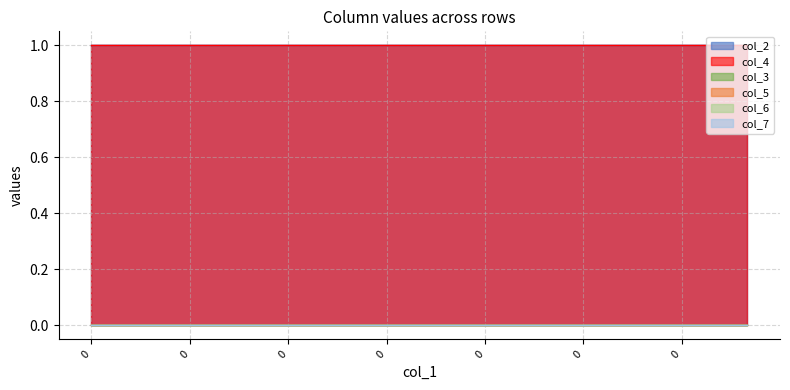

Rank the series at 0 from lowest to highest value.

col_3, col_5, col_6, col_7, col_2, col_4